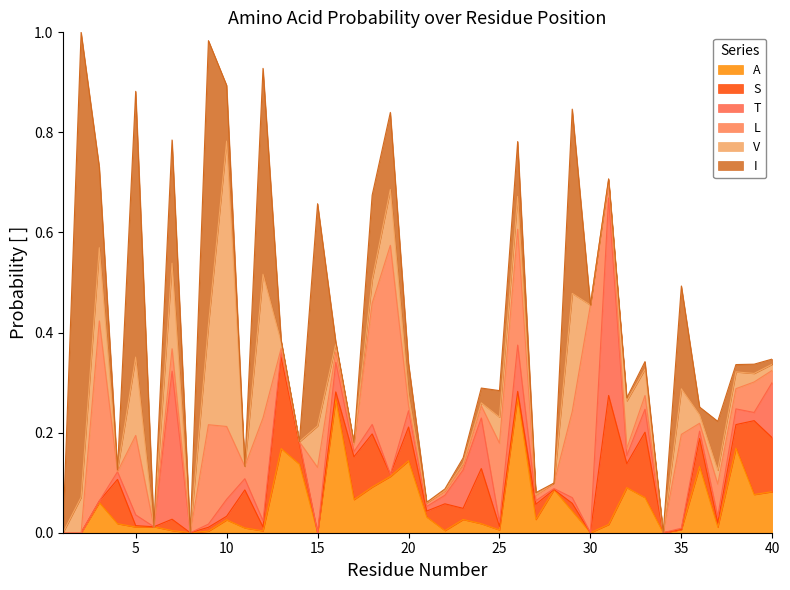

True or false: L has more than 1 points higher than both neighbors.

True